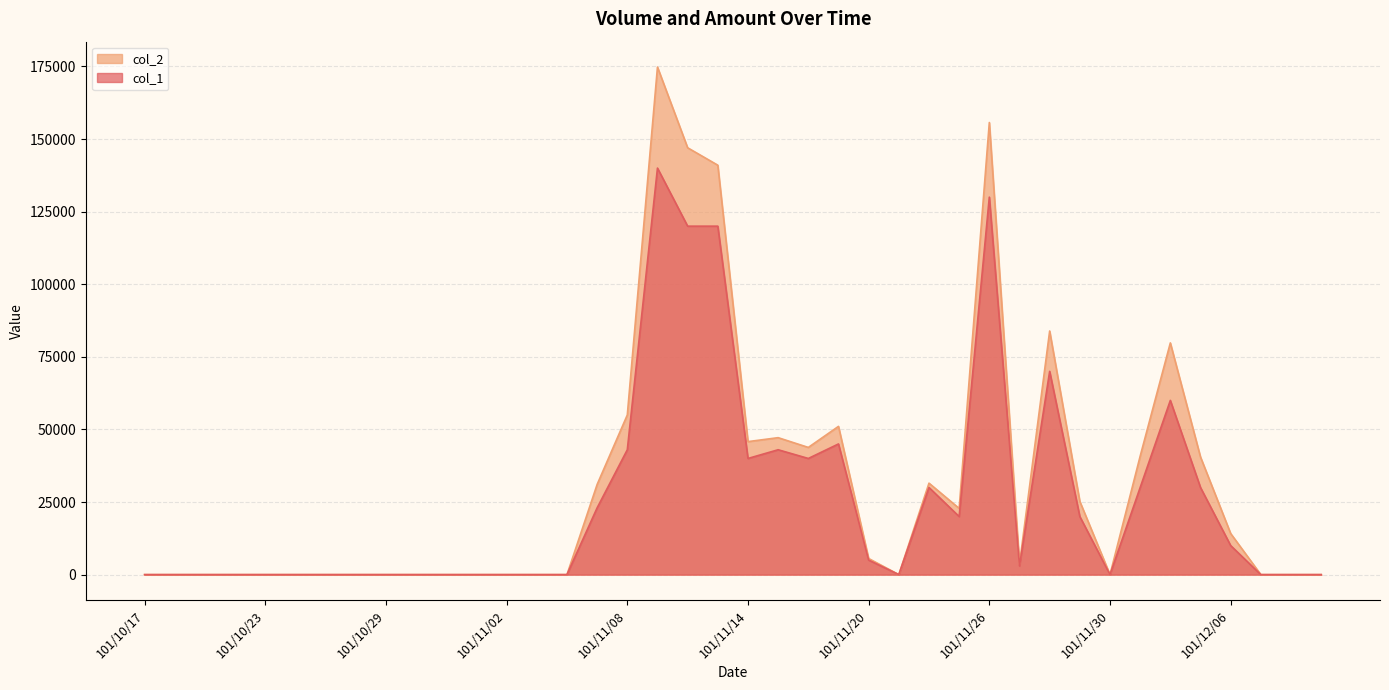

True or false: col_1 and col_2 intersect in this chart.

False